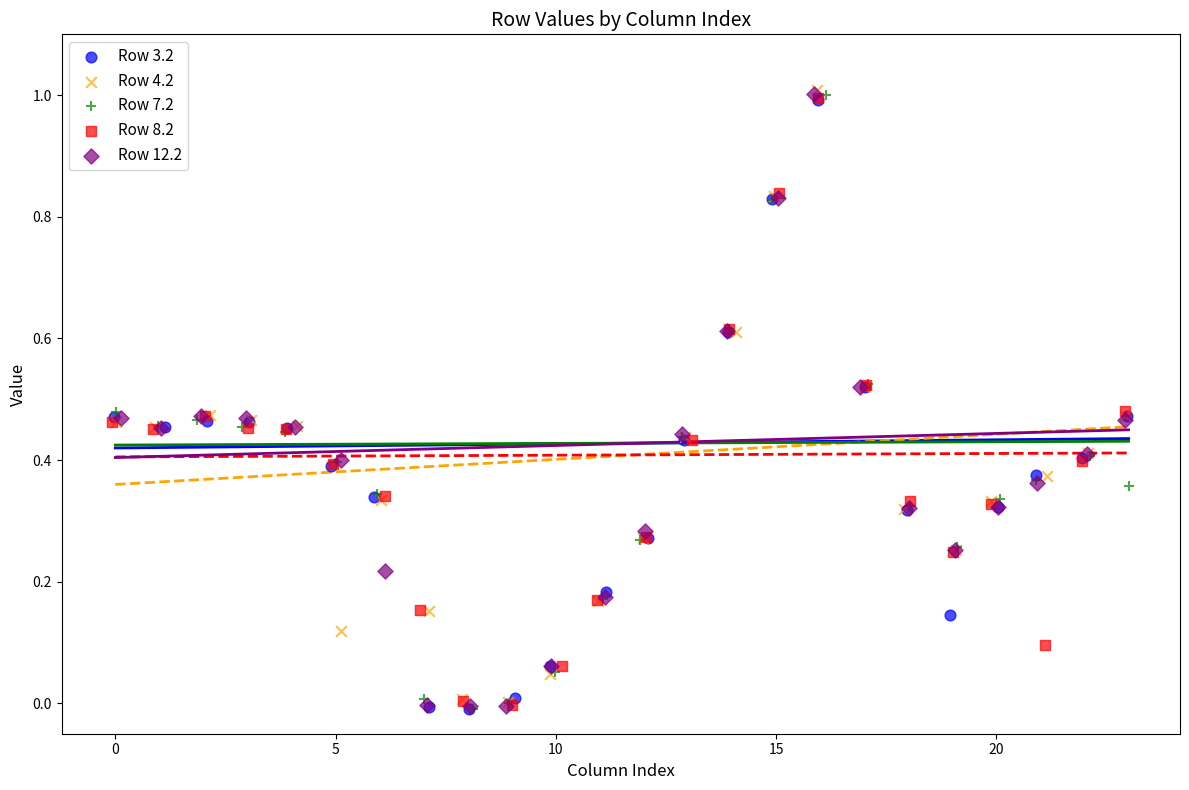

What are all the series names shown in the legend?

Row 3.2, Row 4.2, Row 7.2, Row 8.2, Row 12.2